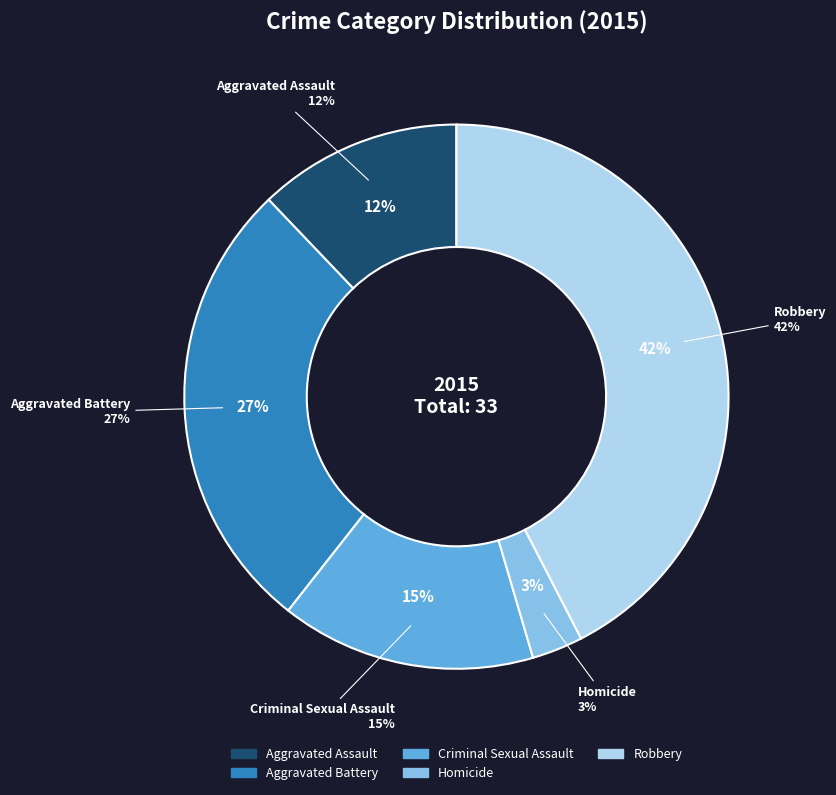

To the nearest percent, what is the difference between the Criminal Sexual Assault and Aggravated Assault slice percentages?

3%